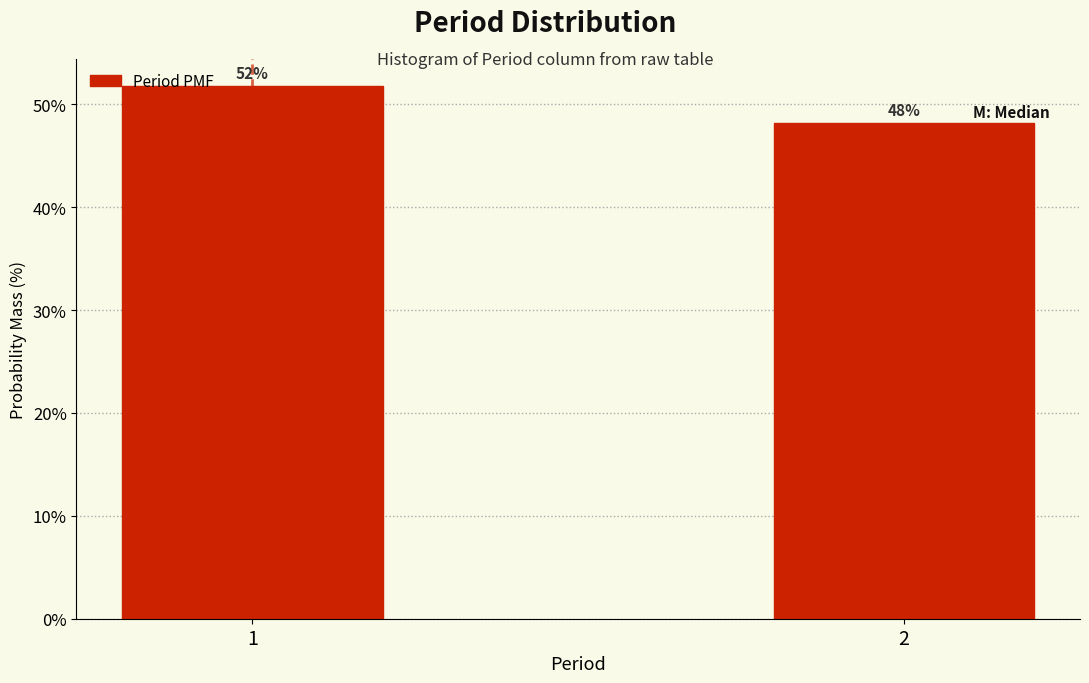

What is the sum of the values at 1 and 2?

100.0